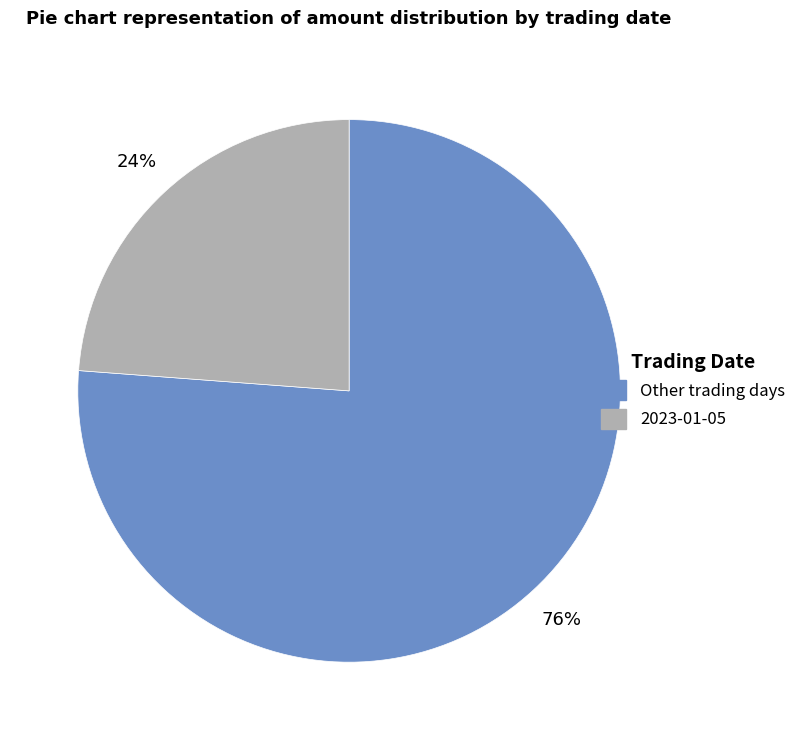

Does any single category account for the majority?

Yes